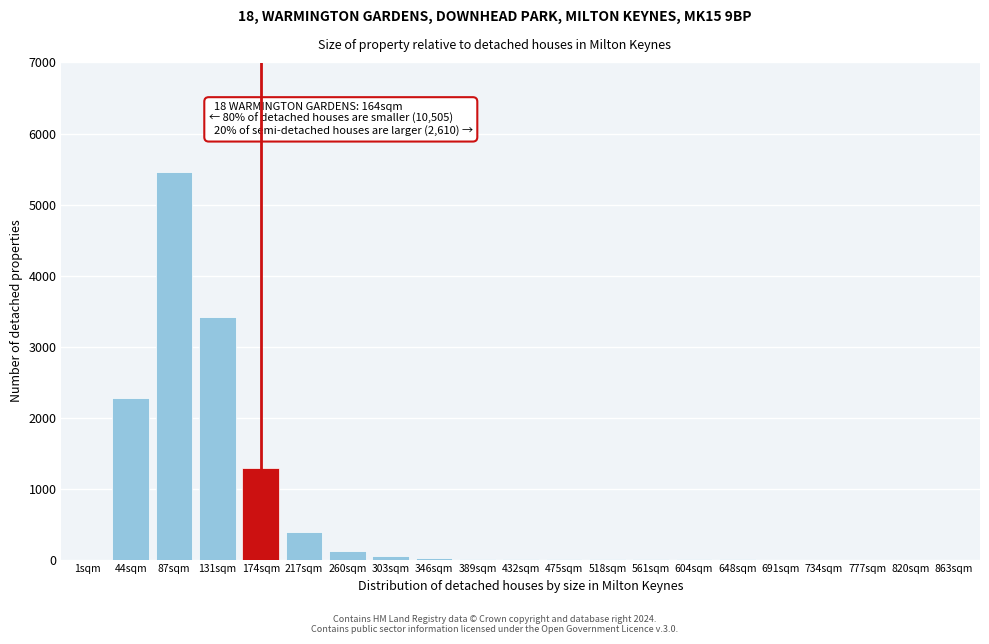

True or false: the data shows 2 at 604sqm.

True